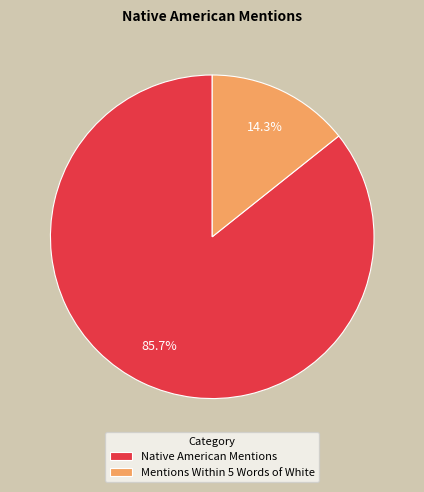

Rank the categories by value from highest to lowest.

Native American Mentions, Mentions Within 5 Words of White